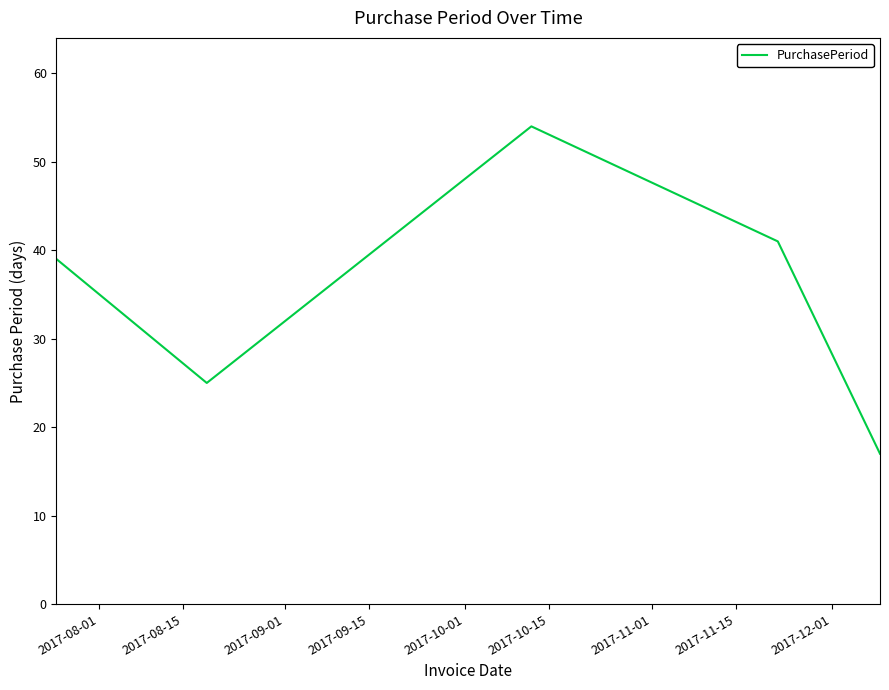

What is the difference between the second highest and second lowest values?

16